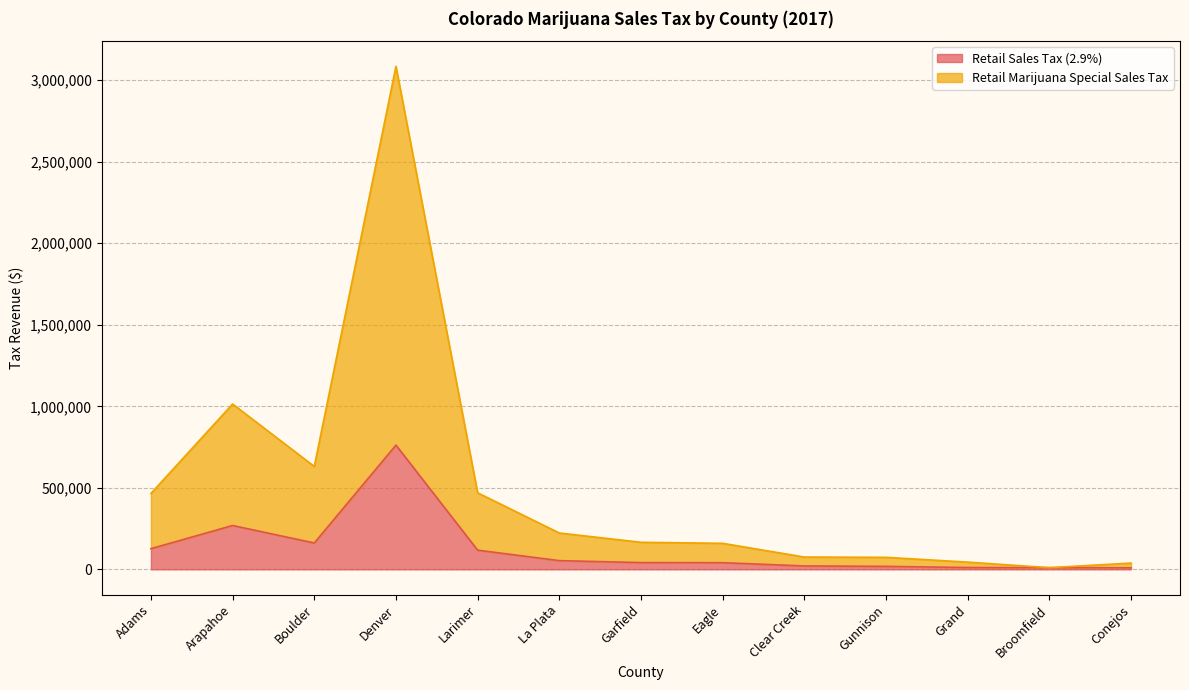

Which series has the widest spread of values?

Retail Marijuana Special Sales Tax